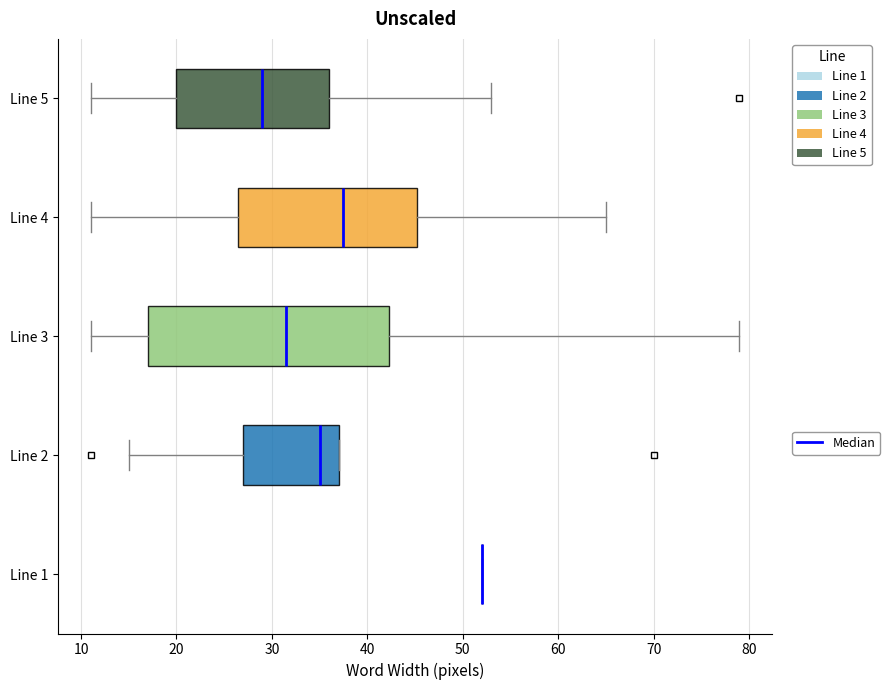

Reading bottom to top, read every box against the x-axis: the position of its median line, the range the box covers, and the ends of its whiskers. The values are not printed on the chart, so give them approximately, as read against the axis.

Line 1: box collapsed to a line at 52, whiskers 52 to 52
Line 2: median 35, box 27 to 37, whiskers 15 to 37
Line 3: median 32, box 17 to 42, whiskers 11 to 79
Line 4: median 38, box 27 to 45, whiskers 11 to 65
Line 5: median 29, box 20 to 36, whiskers 11 to 53